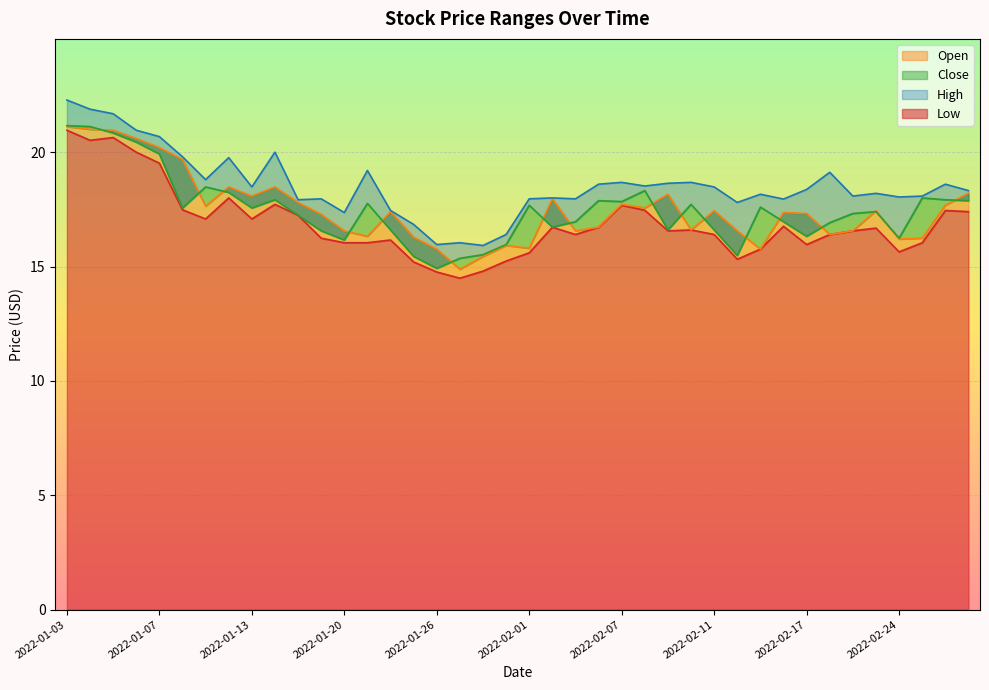

Reading right to left, list all the values displayed in this chart.

Low: 2022-03-01=17.4	2022-02-28=17.4	2022-02-25=16.0	2022-02-24=15.6	2022-02-23=16.7	2022-02-22=16.6	2022-02-18=16.4	2022-02-17=16.0	2022-02-16=16.8	2022-02-15=15.8	2022-02-14=15.3	2022-02-11=16.4	2022-02-10=16.6	2022-02-09=16.6	2022-02-08=17.5	2022-02-07=17.7	2022-02-04=16.7	2022-02-03=16.4	2022-02-02=16.7	2022-02-01=15.6	2022-01-31=15.2	2022-01-28=14.8	2022-01-27=14.5	2022-01-26=14.8	2022-01-25=15.2	2022-01-24=16.2	2022-01-21=16.0	2022-01-20=16.0	2022-01-19=16.2	2022-01-18=17.2	2022-01-14=17.7	2022-01-13=17.1	2022-01-12=18.0	2022-01-11=17.1	2022-01-10=17.5	2022-01-07=19.5	2022-01-06=20.0	2022-01-05=20.6	2022-01-04=20.5	2022-01-03=21.0
Open: 2022-03-01=18.2	2022-02-28=17.7	2022-02-25=16.2	2022-02-24=16.2	2022-02-23=17.4	2022-02-22=16.6	2022-02-18=16.4	2022-02-17=17.3	2022-02-16=17.4	2022-02-15=15.8	2022-02-14=16.6	2022-02-11=17.4	2022-02-10=16.6	2022-02-09=18.2	2022-02-08=17.6	2022-02-07=17.7	2022-02-04=16.7	2022-02-03=16.6	2022-02-02=18.0	2022-02-01=15.8	2022-01-31=15.9	2022-01-28=15.4	2022-01-27=14.9	2022-01-26=15.8	2022-01-25=16.3	2022-01-24=17.4	2022-01-21=16.3	2022-01-20=16.6	2022-01-19=17.3	2022-01-18=17.8	2022-01-14=18.5	2022-01-13=18.1	2022-01-12=18.5	2022-01-11=17.6	2022-01-10=19.7	2022-01-07=20.2	2022-01-06=20.6	2022-01-05=21.0	2022-01-04=21.0	2022-01-03=21.1
Close: 2022-03-01=17.9	2022-02-28=17.9	2022-02-25=18.0	2022-02-24=16.2	2022-02-23=17.4	2022-02-22=17.3	2022-02-18=16.9	2022-02-17=16.3	2022-02-16=17.0	2022-02-15=17.6	2022-02-14=15.5	2022-02-11=16.6	2022-02-10=17.7	2022-02-09=16.6	2022-02-08=18.3	2022-02-07=17.8	2022-02-04=17.9	2022-02-03=17.0	2022-02-02=16.7	2022-02-01=17.7	2022-01-31=16.0	2022-01-28=15.5	2022-01-27=15.4	2022-01-26=14.9	2022-01-25=15.4	2022-01-24=16.6	2022-01-21=17.8	2022-01-20=16.2	2022-01-19=16.6	2022-01-18=17.2	2022-01-14=17.9	2022-01-13=17.6	2022-01-12=18.2	2022-01-11=18.5	2022-01-10=17.6	2022-01-07=19.9	2022-01-06=20.4	2022-01-05=20.8	2022-01-04=21.1	2022-01-03=21.2
High: 2022-03-01=18.3	2022-02-28=18.6	2022-02-25=18.1	2022-02-24=18.0	2022-02-23=18.2	2022-02-22=18.1	2022-02-18=19.1	2022-02-17=18.4	2022-02-16=17.9	2022-02-15=18.2	2022-02-14=17.8	2022-02-11=18.5	2022-02-10=18.7	2022-02-09=18.6	2022-02-08=18.5	2022-02-07=18.7	2022-02-04=18.6	2022-02-03=18.0	2022-02-02=18.0	2022-02-01=18.0	2022-01-31=16.4	2022-01-28=15.9	2022-01-27=16.0	2022-01-26=16.0	2022-01-25=16.8	2022-01-24=17.4	2022-01-21=19.2	2022-01-20=17.4	2022-01-19=18.0	2022-01-18=17.9	2022-01-14=20.0	2022-01-13=18.5	2022-01-12=19.8	2022-01-11=18.8	2022-01-10=19.8	2022-01-07=20.7	2022-01-06=21.0	2022-01-05=21.7	2022-01-04=21.9	2022-01-03=22.3